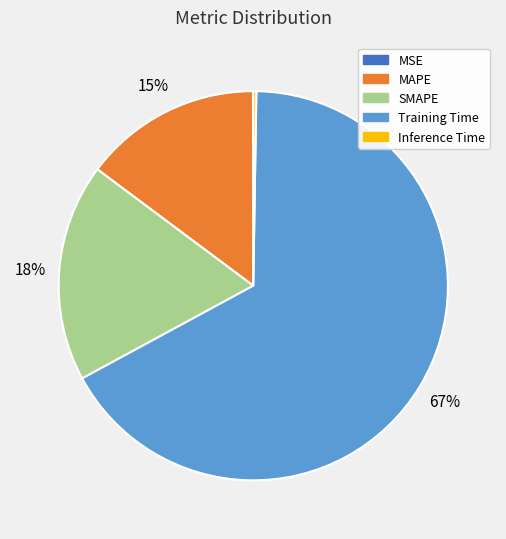

True or false: MAPE accounts for 15% of the total.

True